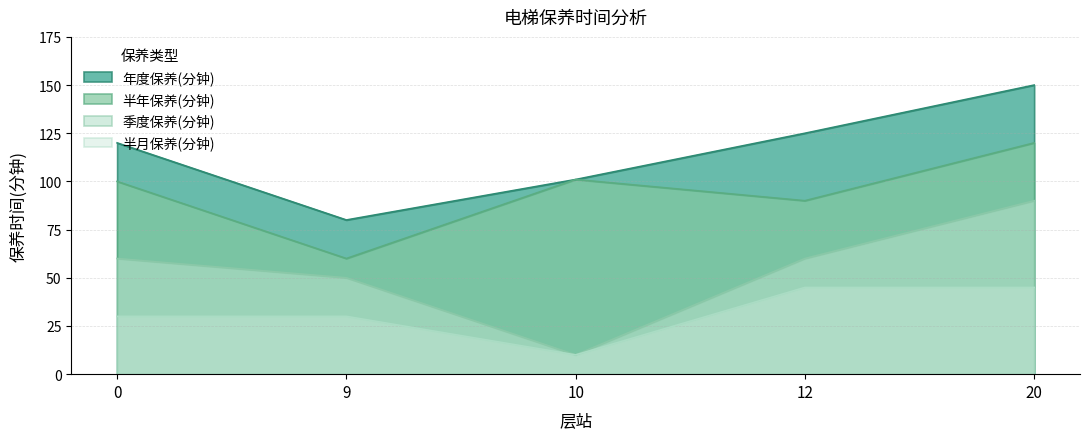

Is it true that 年度保养(分钟) equals 199 at 12?

False